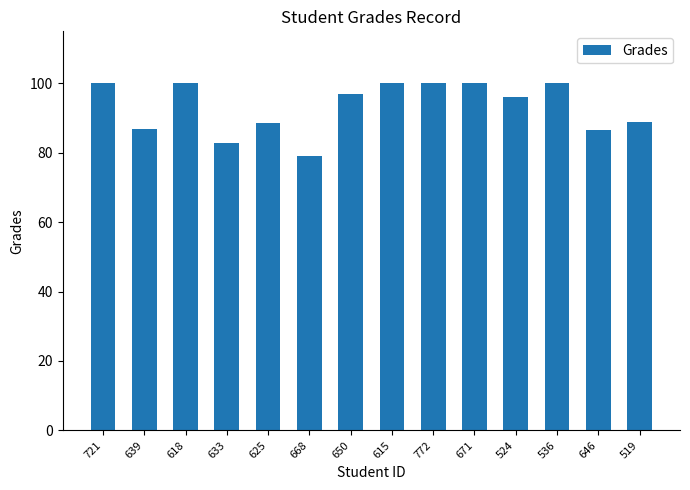

Is it true that the value at 646 is 153.3?

False